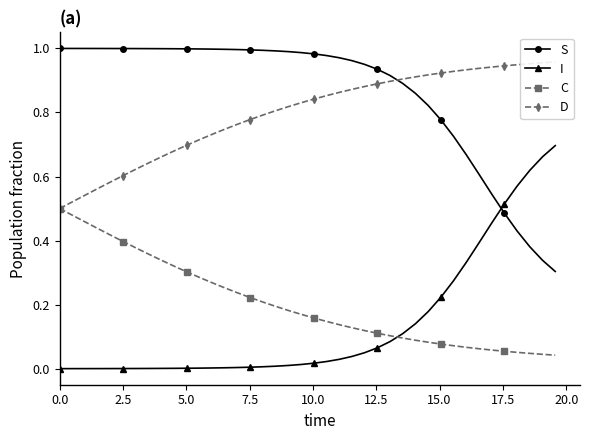

What is the difference between the maximum and second lowest values in the C series?

0.5